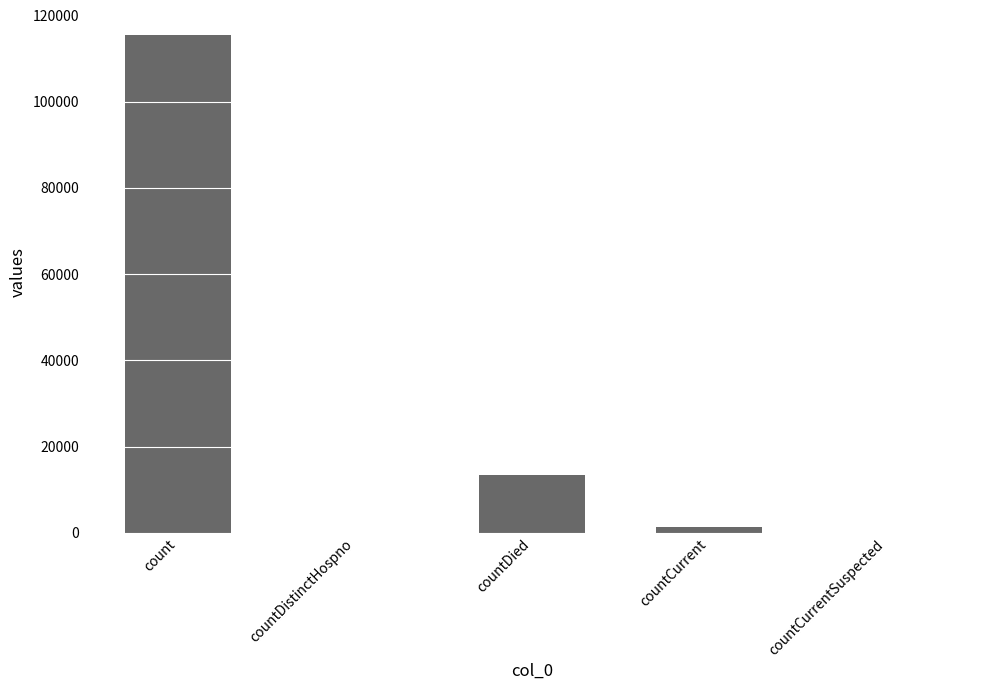

Which has a higher value, countDistinctHospno or count?

count